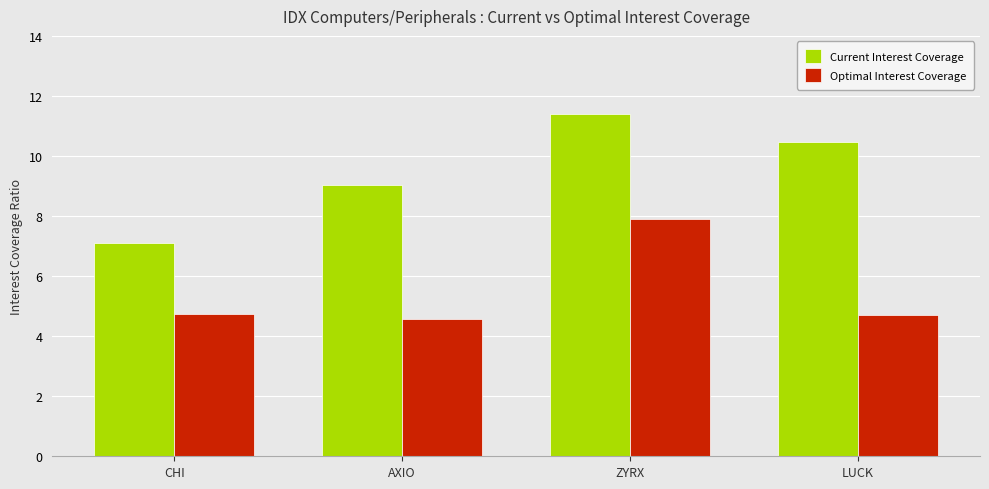

What is the smallest value displayed?

4.6